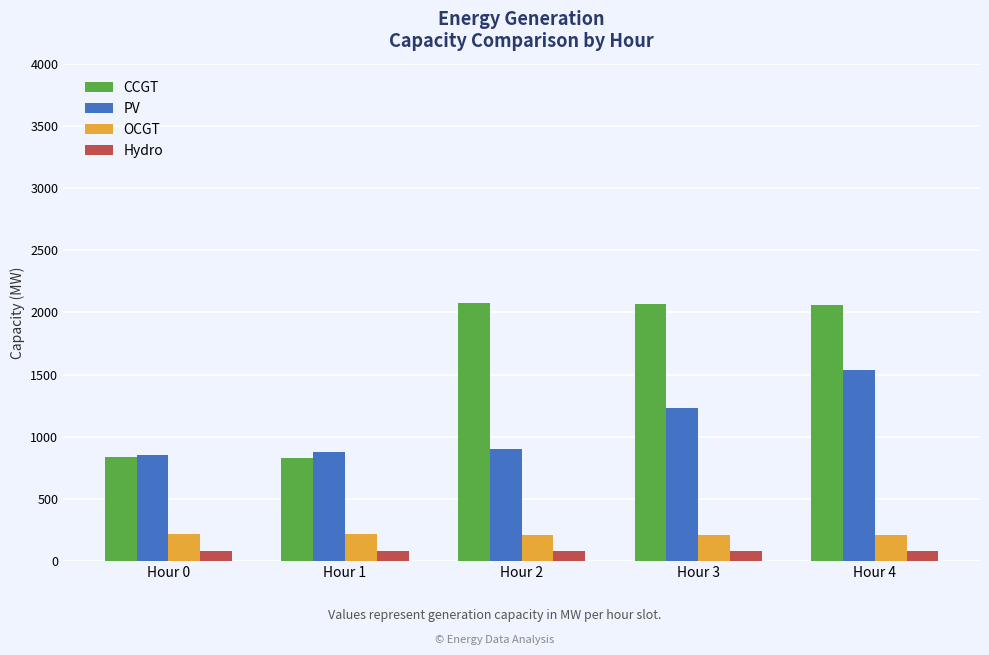

True or false: CCGT has a value of 455 at Hour 0.

False